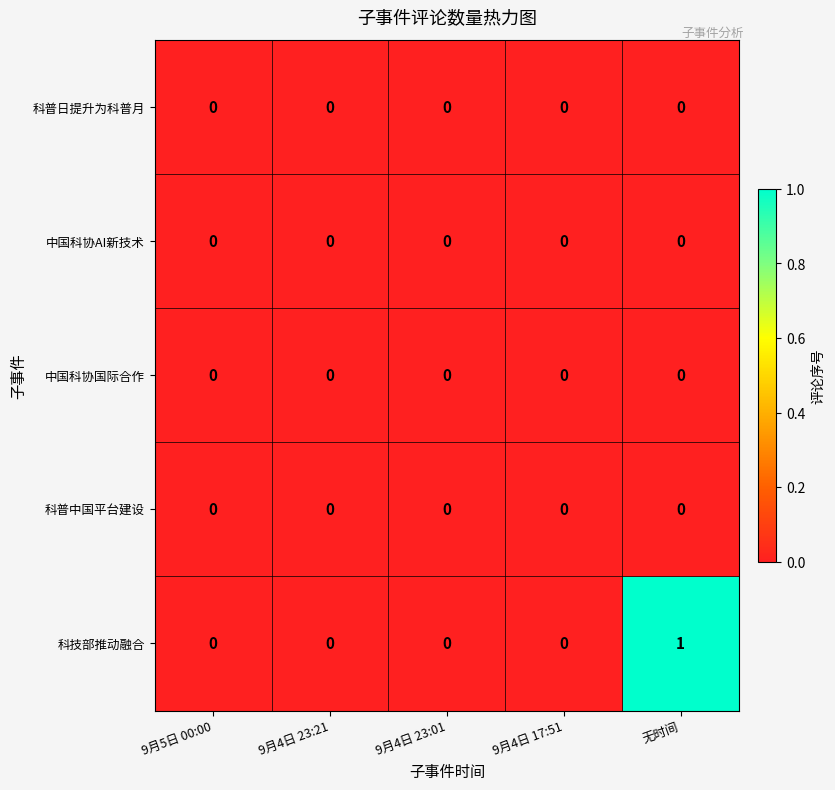

Count the number of categories in the chart.

5